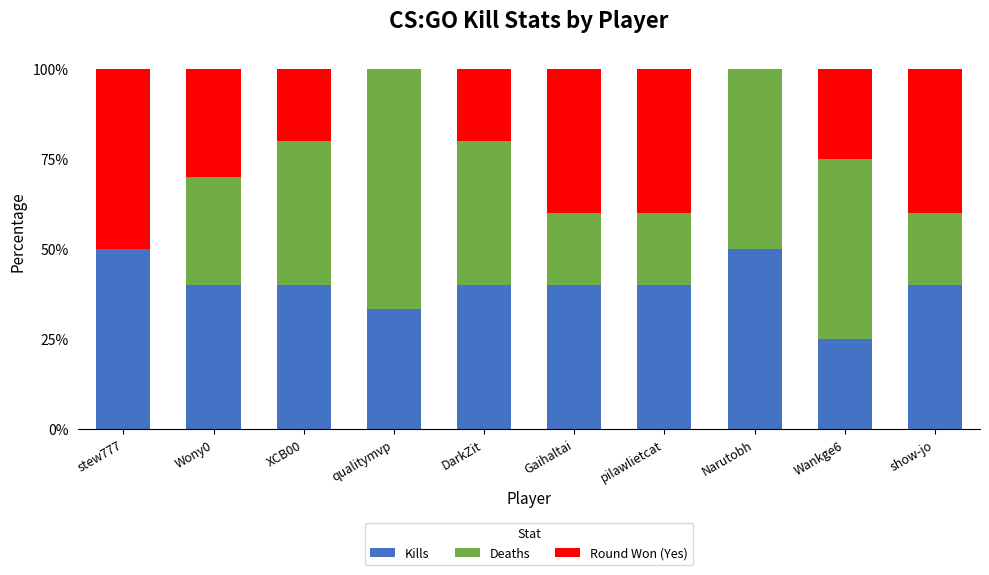

How many series are shown in this chart?

3